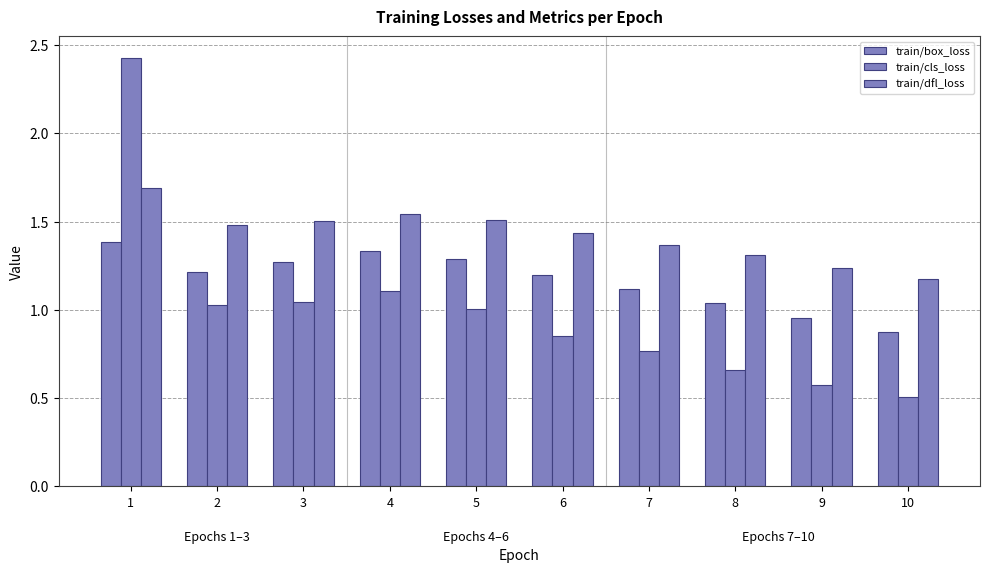

What is the value of the train/cls_loss bar at the 5th from the left?

1.0